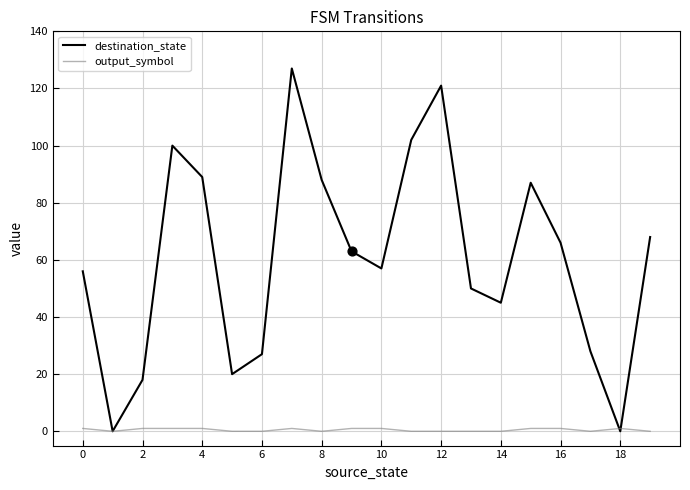

Which series has the largest total across all categories?

destination_state